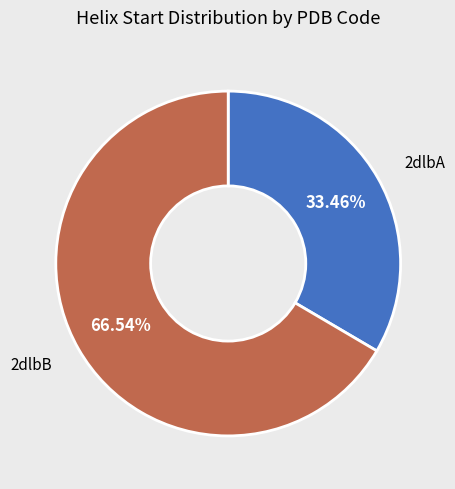

To the nearest percent, what percentage of the pie is 2dlbB?

67%